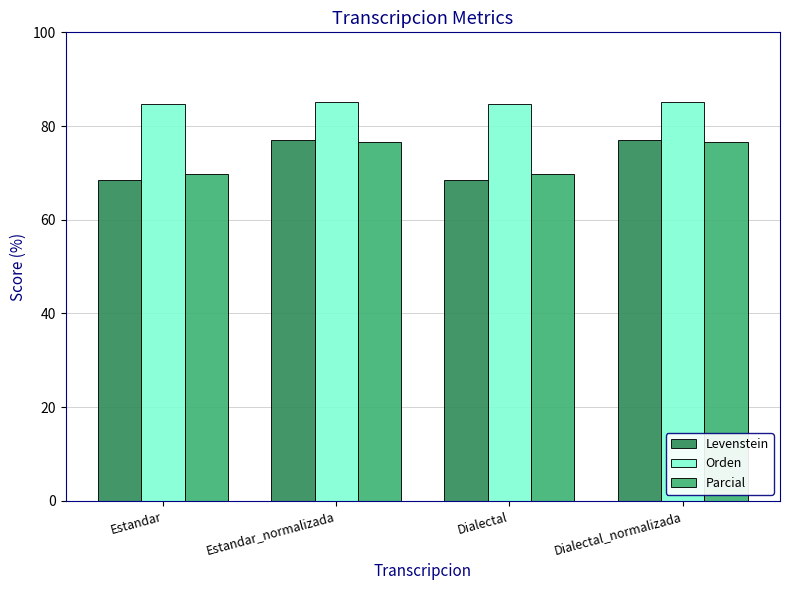

What is the difference between the highest and lowest values at Estandar_normalizada?

8.5